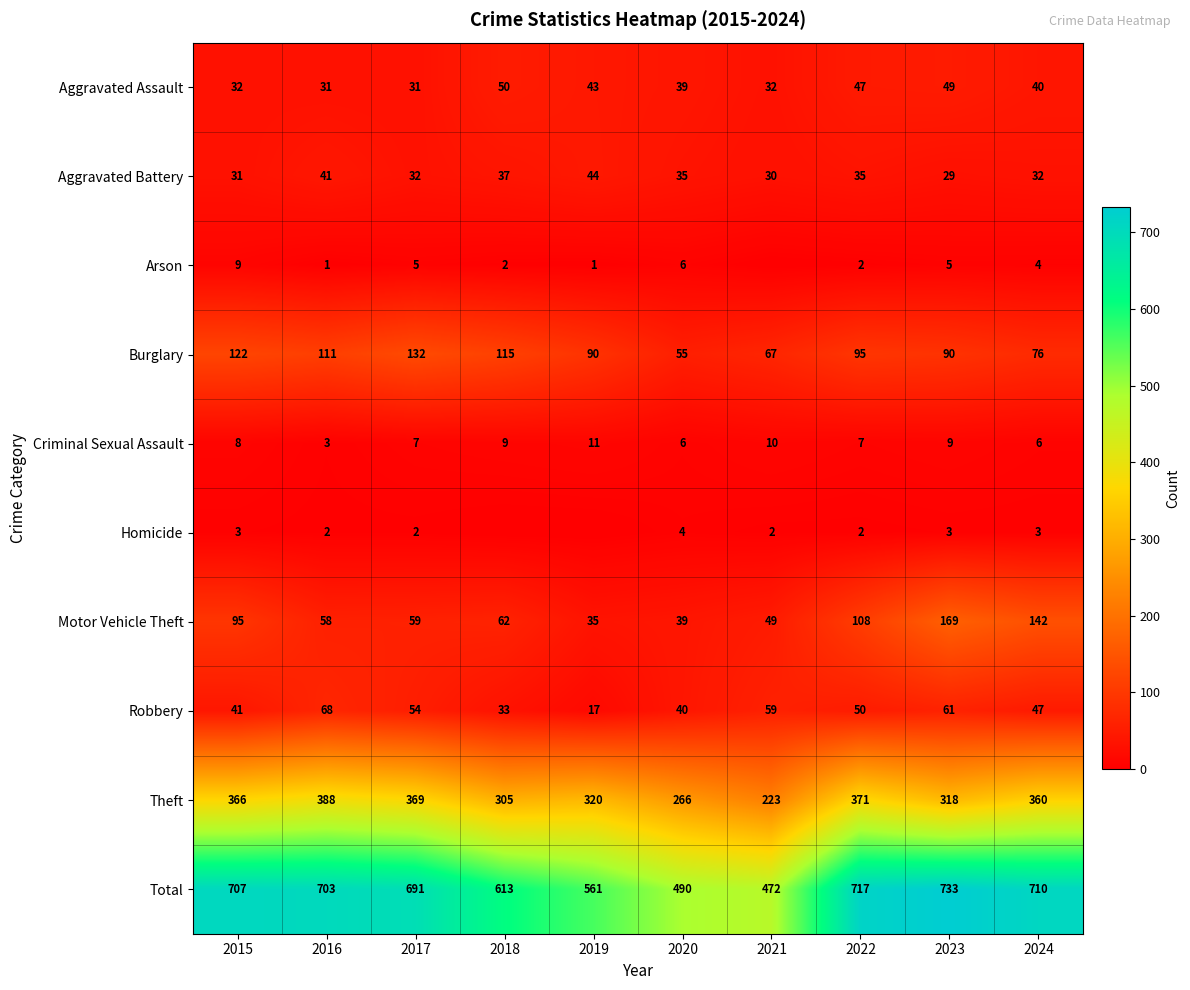

What is the minimum value for Burglary?

55